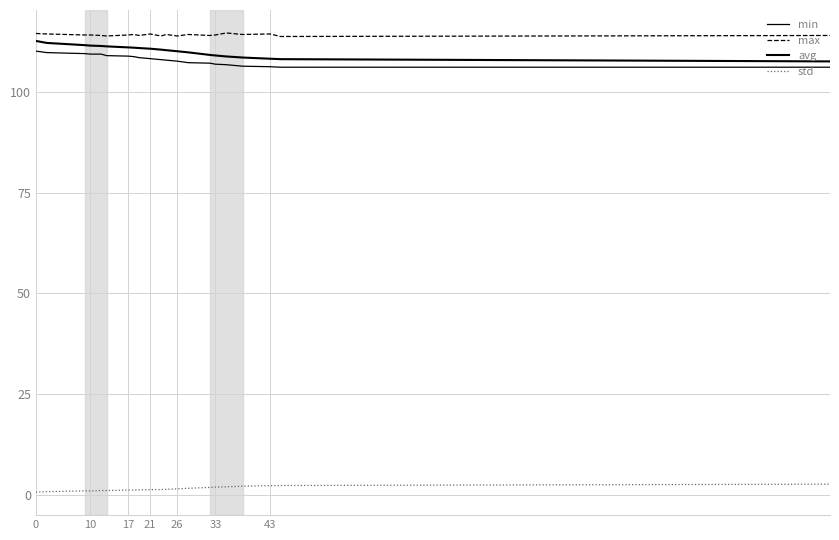

True or false: std and avg intersect in this chart.

False